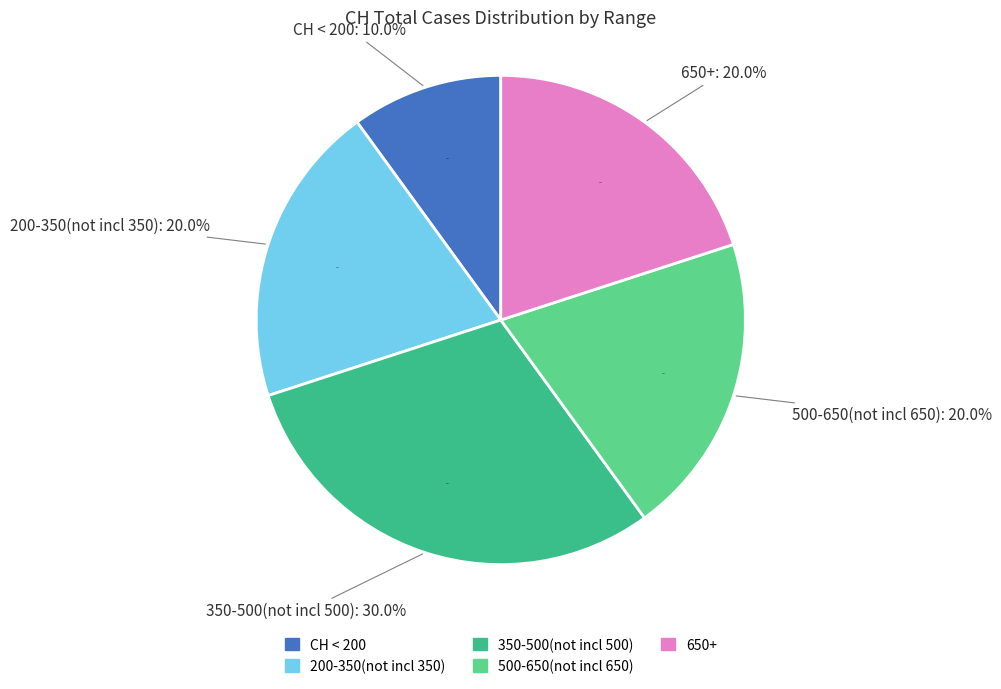

Is it true that 2020-03-30 is 16% of the pie?

False